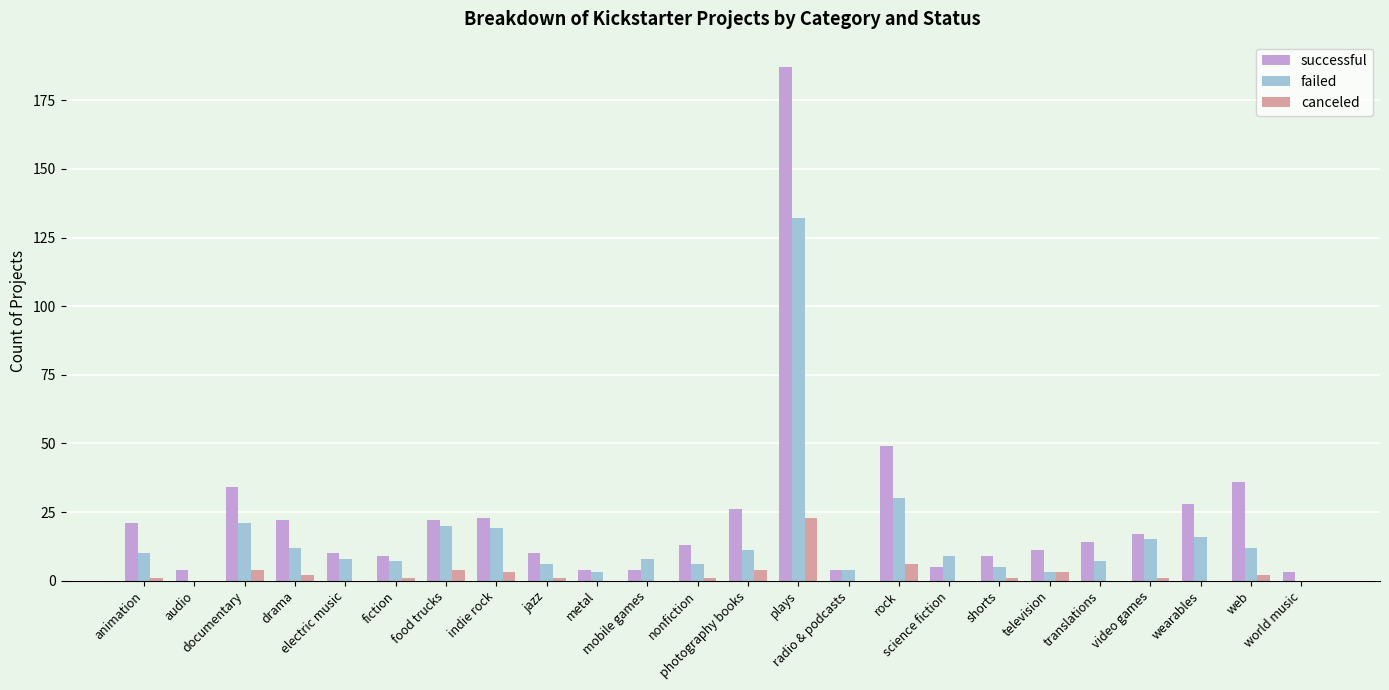

How many categories are shown in the chart?

24